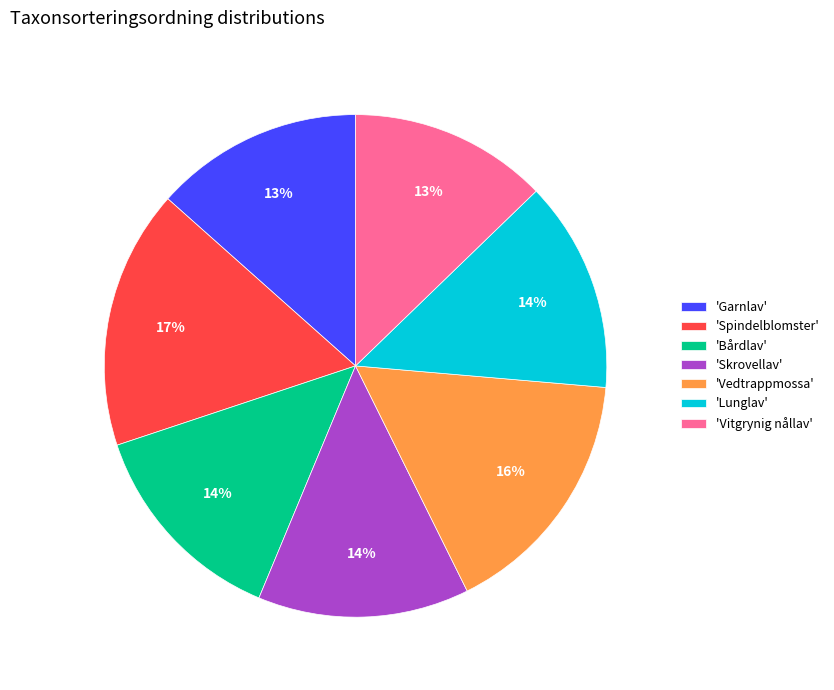

To the nearest percent, what is the difference between the 'Spindelblomster' and 'Vitgrynig nållav' slice percentages?

4%